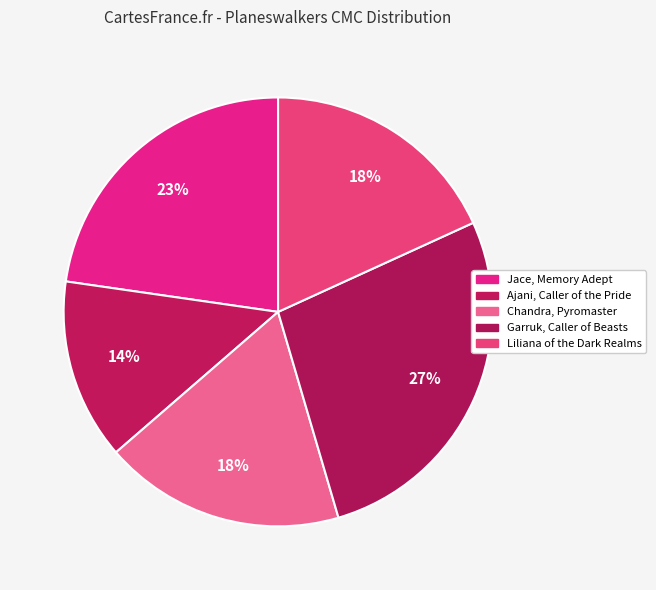

To the nearest percent, what is the combined percentage of Liliana of the Dark Realms and Garruk, Caller of Beasts?

45%